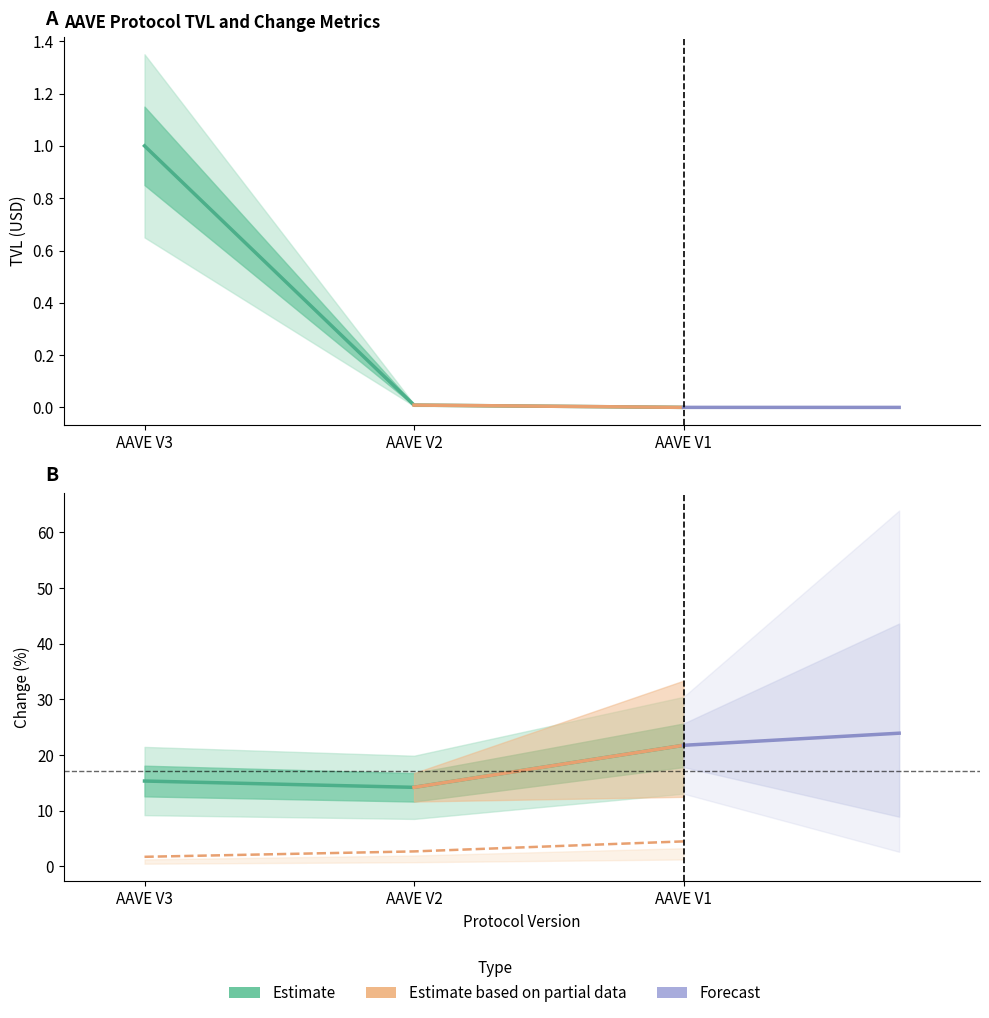

Reading left to right, what are all the values shown in this chart?

tvl: AAVE V3=1.0	AAVE V2=0.0	AAVE V1=0.0
change_1d: AAVE V3=1.7	AAVE V2=2.7	AAVE V1=4.5
change_7d: AAVE V3=15.3	AAVE V2=14.2	AAVE V1=21.7